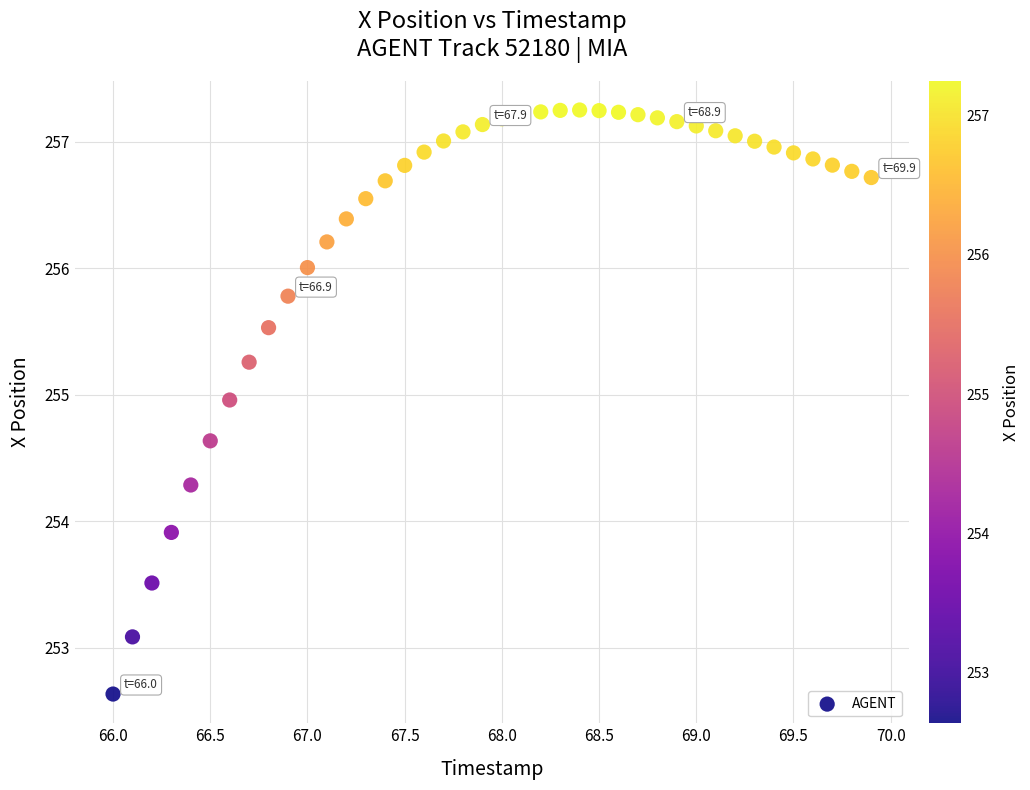

What is the range of X values (max minus min)?

3.9